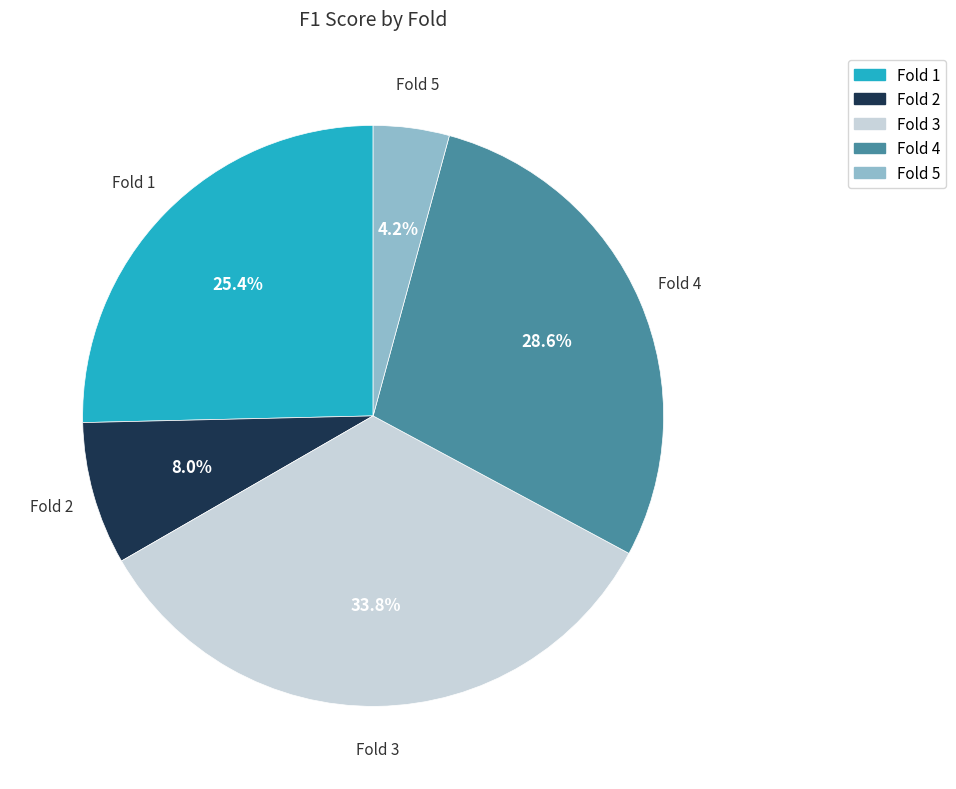

What percentage is the Fold 4 slice, to the nearest percent?

29%